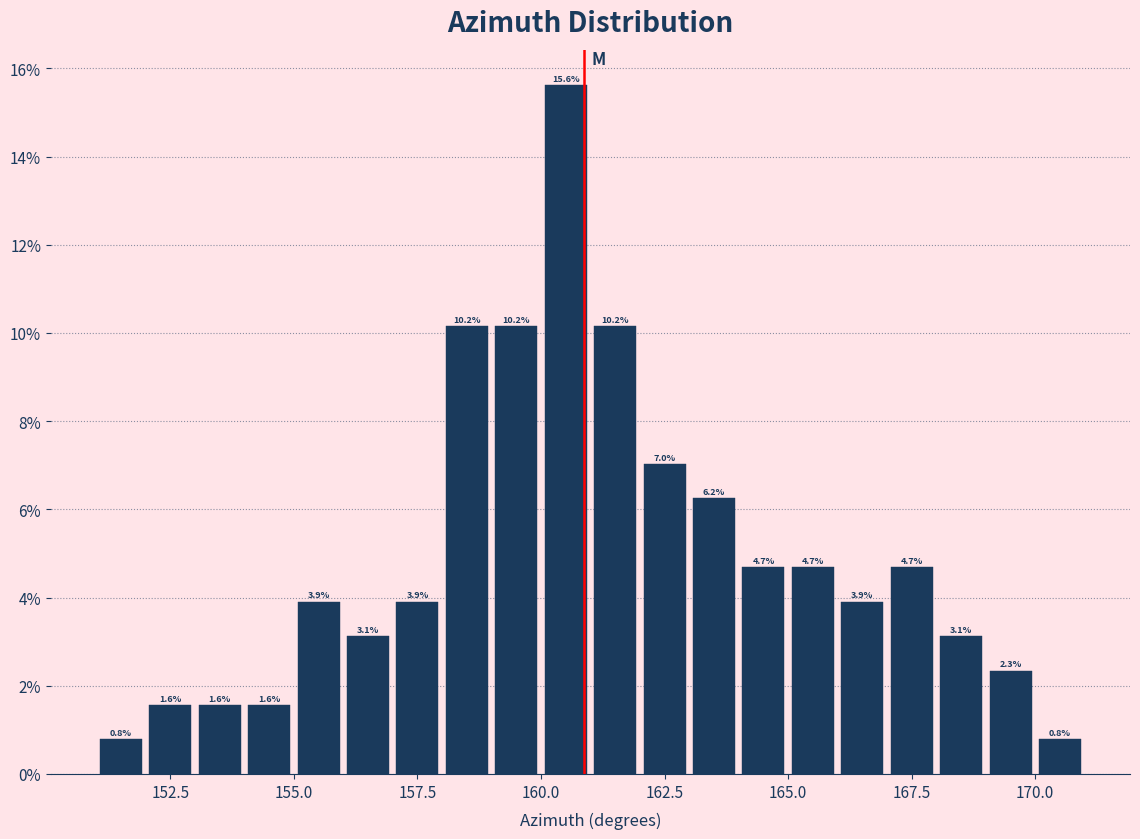

Around what value on the x-axis is the tallest bar? Give the approximate position of its centre, as read against the axis.

160.5